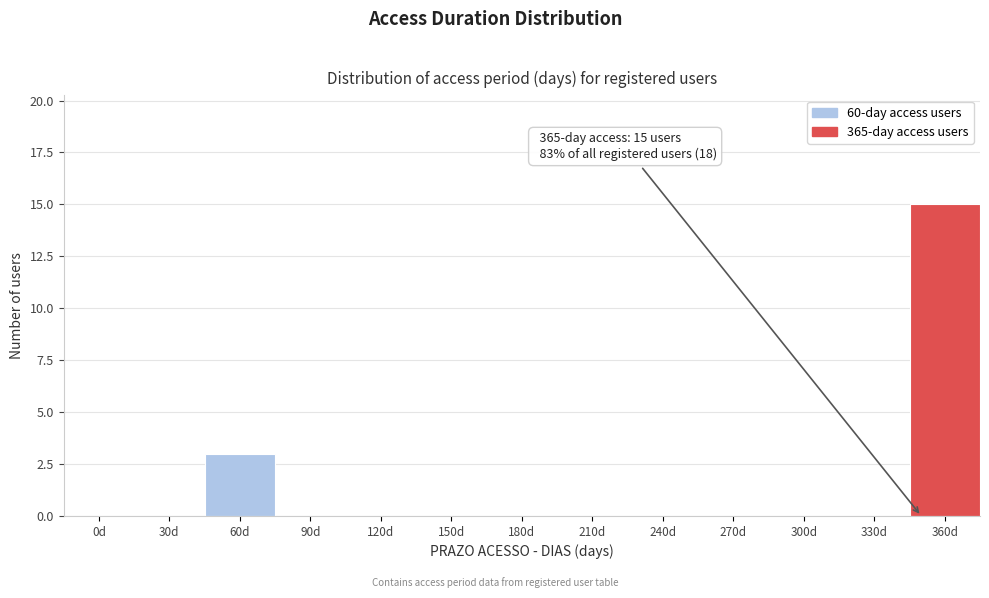

What is the sum of the values at 330d and 60d?

3